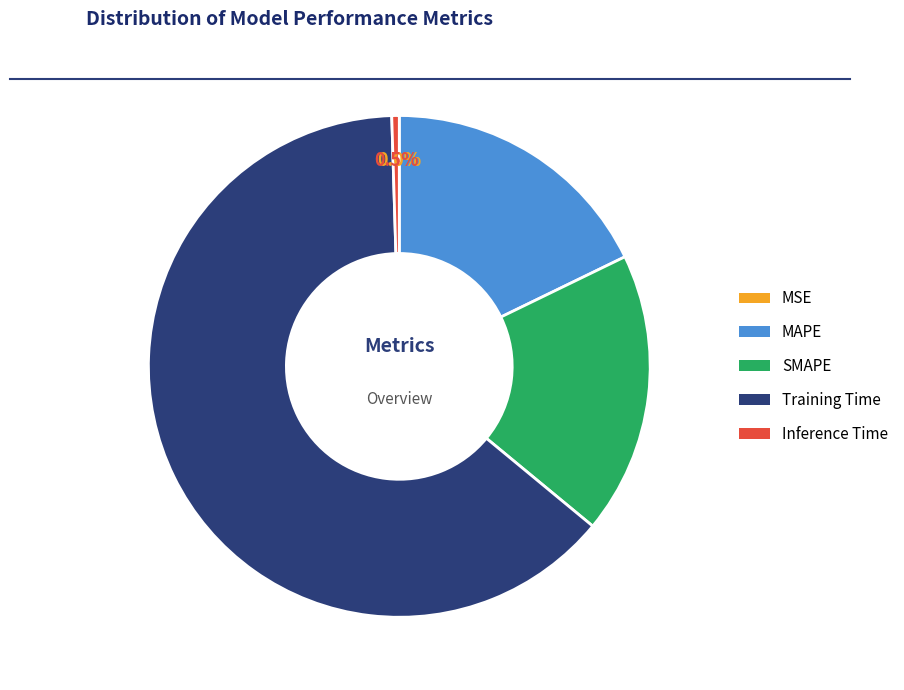

Is there a majority slice in this chart?

Yes